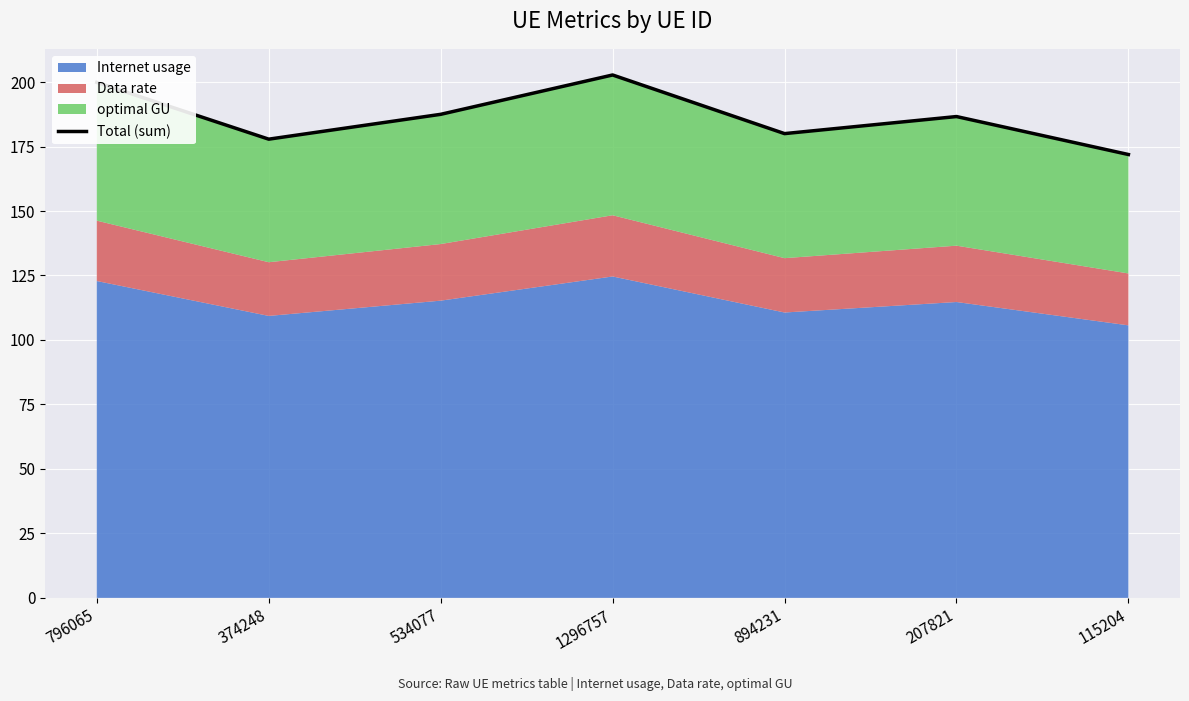

How many lines are shown in the chart?

1